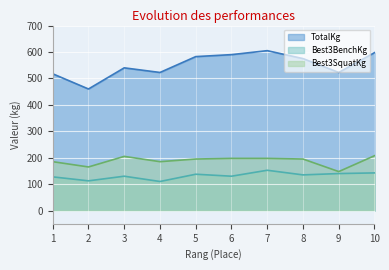

True or false: TotalKg and Best3BenchKg intersect in this chart.

False